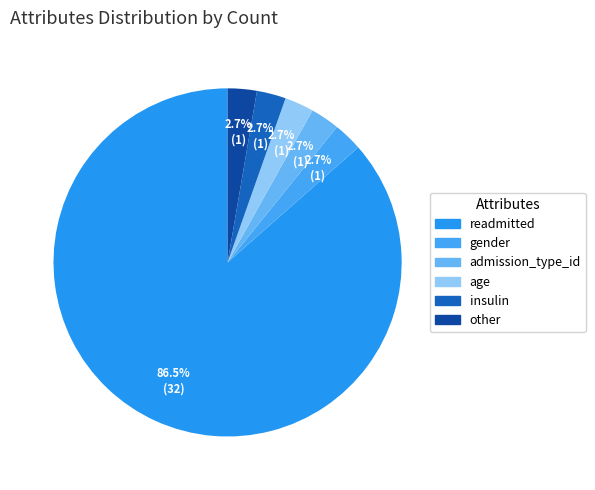

How many slices are in this pie chart?

6